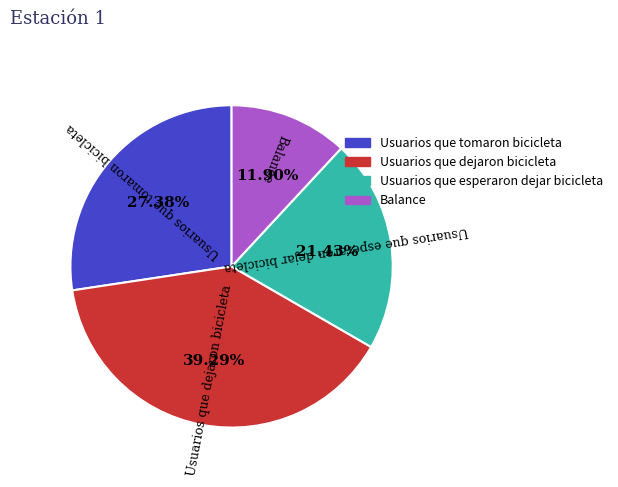

Is there a majority slice in this chart?

No